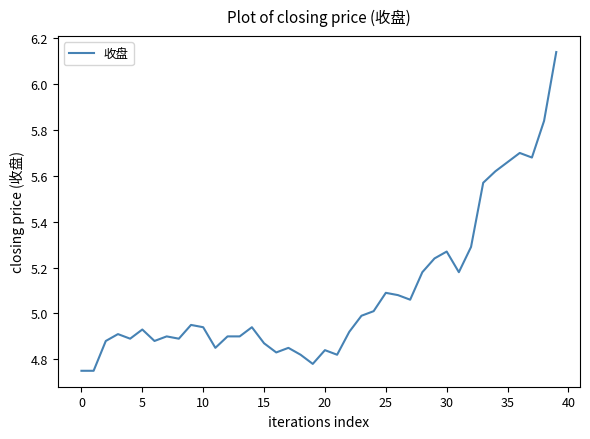

Does the chart display data point markers on the line(s)?

No